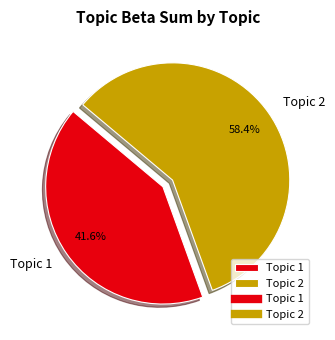

Count the number of slices in the pie.

2